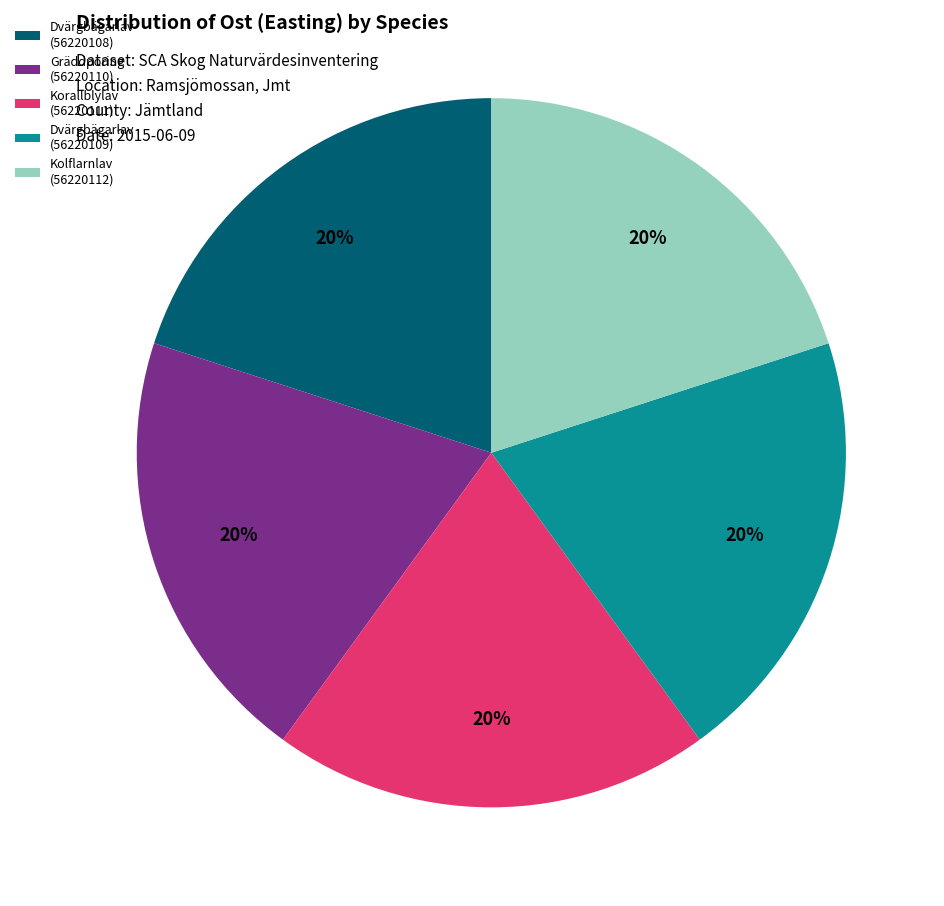

Does Korallblylav (56220111) represent more than half of the total?

No